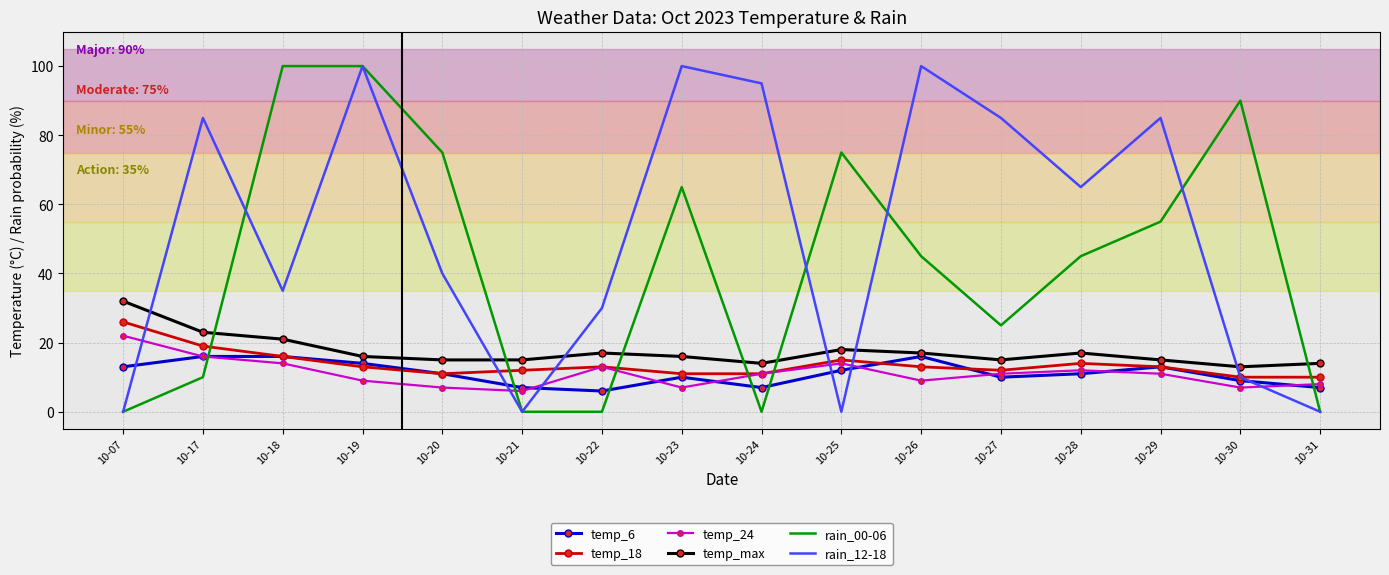

Reading left to right, list all the values displayed in this chart.

temp_6: 13	16	16	14	11	7	6	10	7	12	16	10	11	13	9	7
temp_18: 26	19	16	13	11	12	13	11	11	15	13	12	14	13	10	10
temp_24: 22	16	14	9	7	6	13	7	11	14	9	11	12	11	7	8
temp_max: 32	23	21	16	15	15	17	16	14	18	17	15	17	15	13	14
rain_00-06: 0	10	100	100	75	0	0	65	0	75	45	25	45	55	90	0
rain_12-18: 0	85	35	100	40	0	30	100	95	0	100	85	65	85	10	0